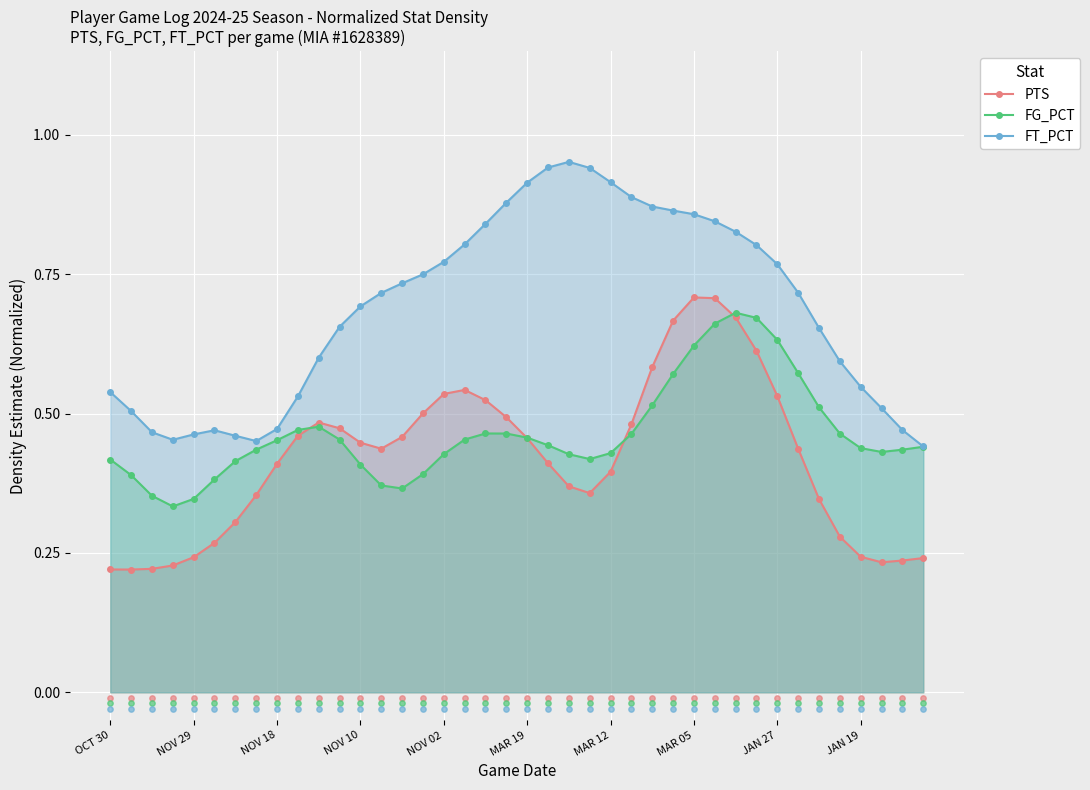

Is the value of FG_PCT at 14 greater than the value of FT_PCT at 30?

No